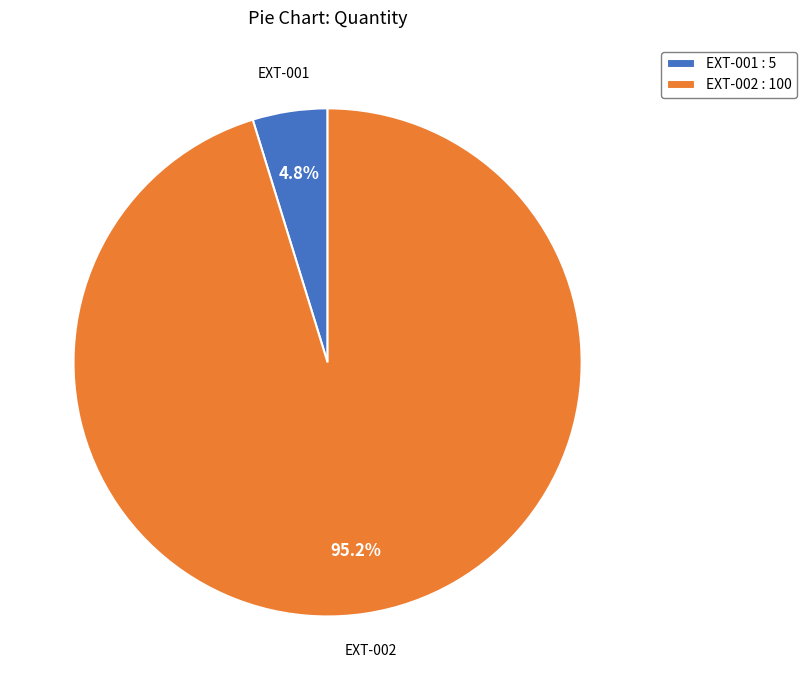

To the nearest percent, what is the difference between the EXT-002 and EXT-001 slice percentages?

90%